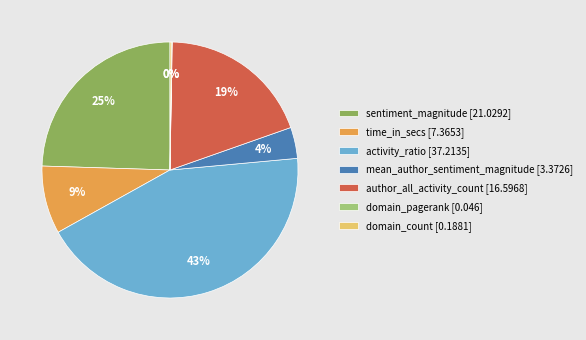

Is there any slice that represents more than half of the pie?

No